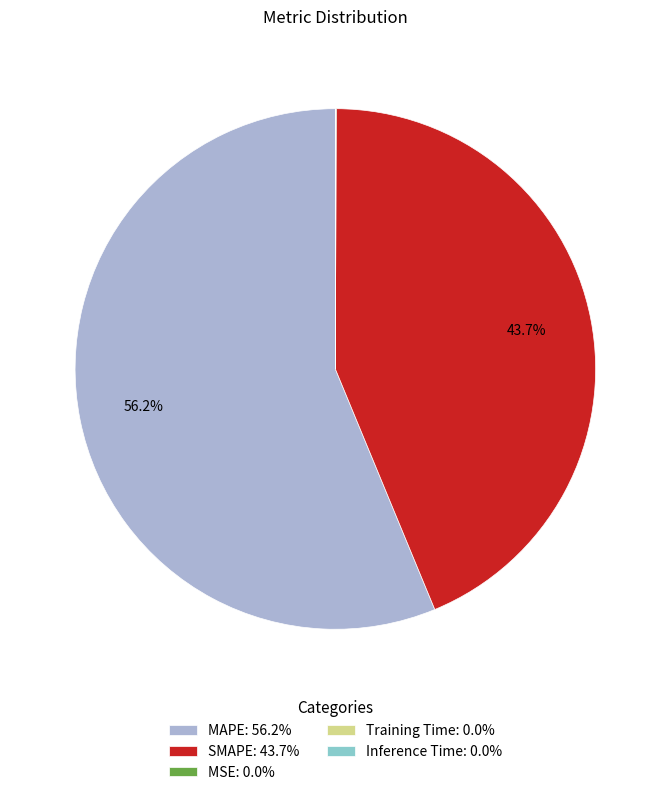

Is MAPE: 56.2% the majority of the pie?

Yes